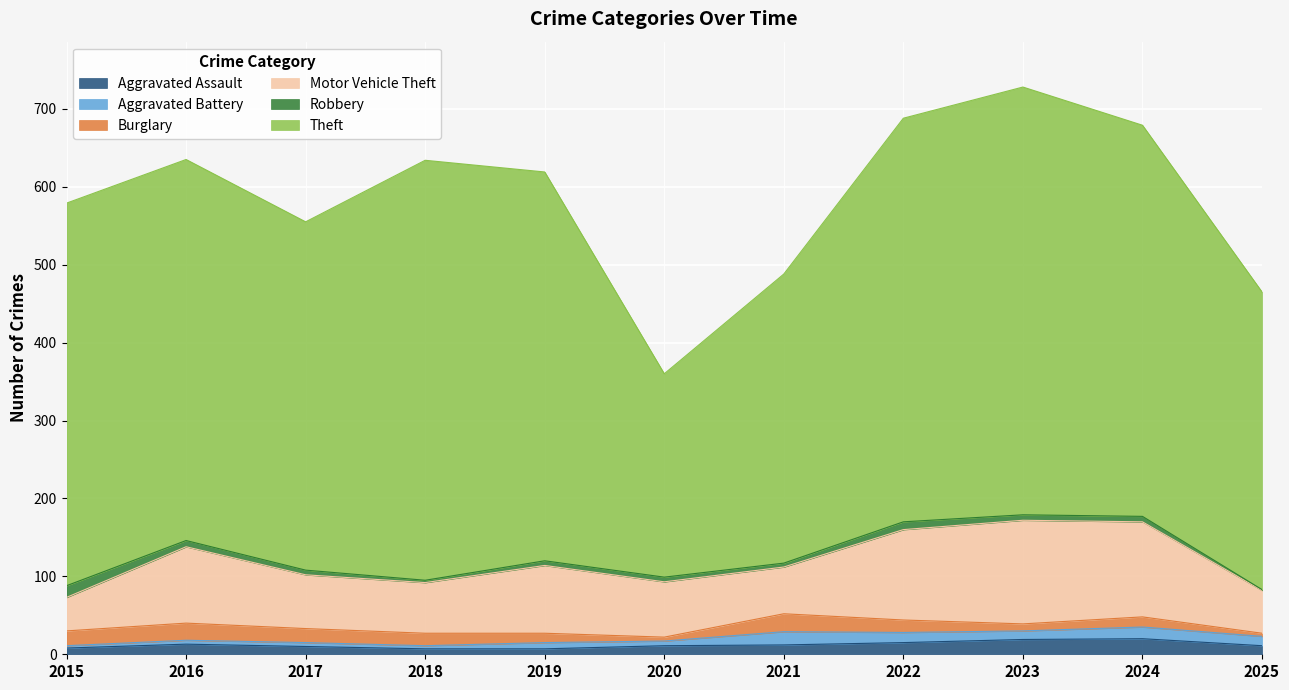

Does the chart display data point markers on the line(s)?

No